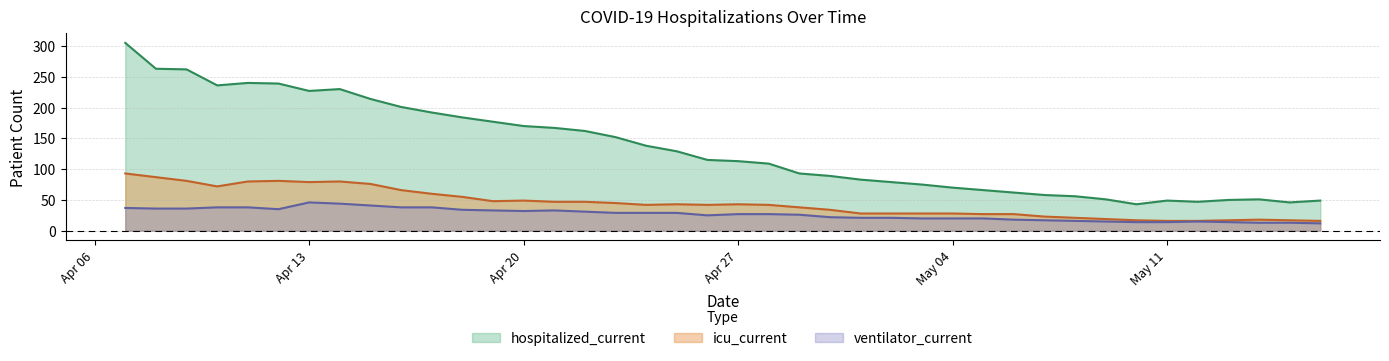

At which category is the sum across all series the highest?

2020-04-07